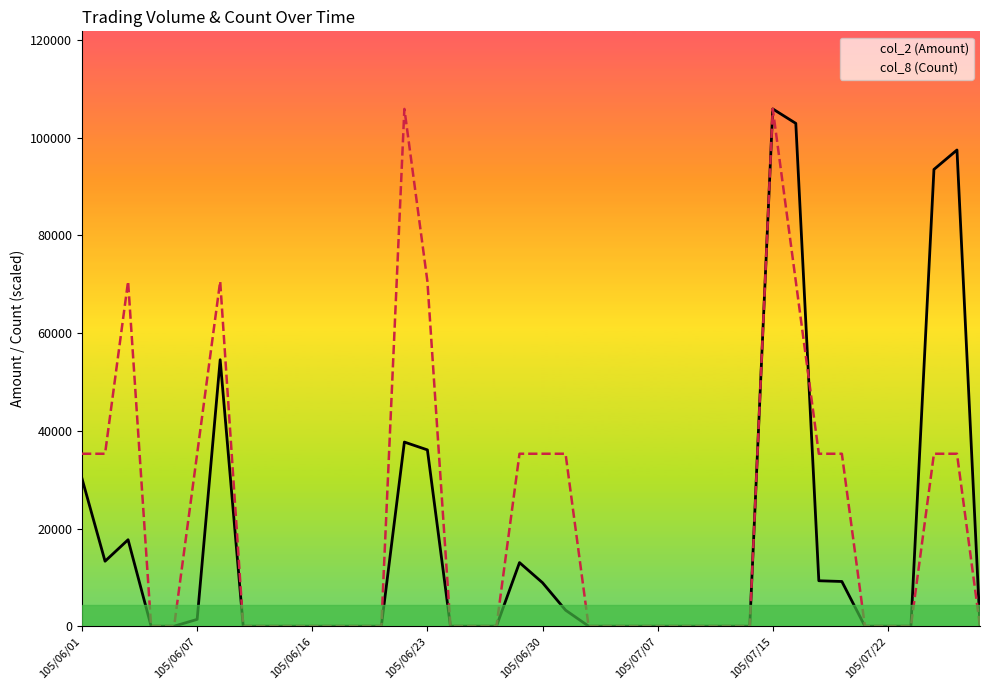

The col_8 (Count) series shows 95157.5 at 105/06/23. True or false?

False